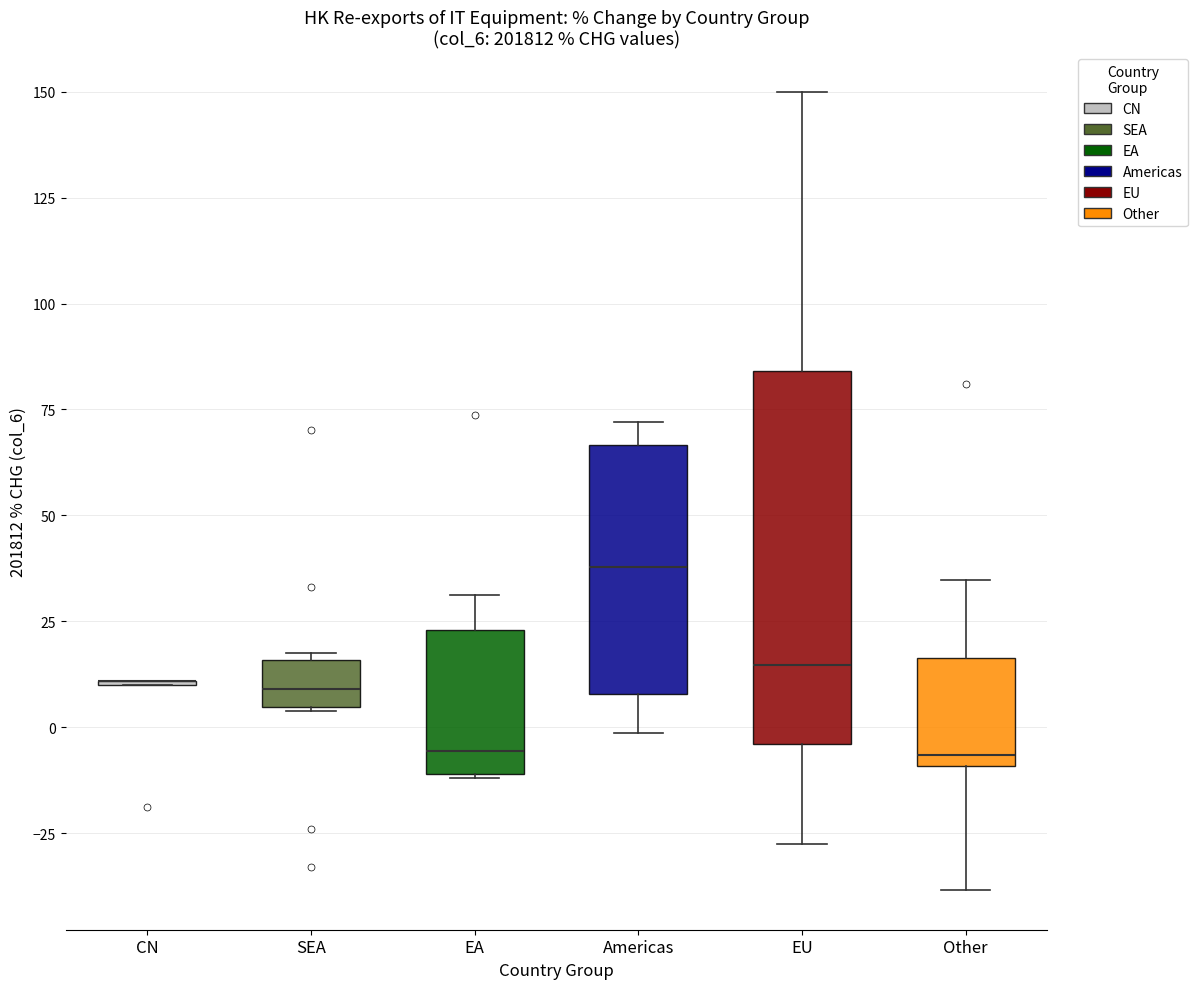

Reading left to right, transcribe this box plot: for each box, give where its median line is, the range the box spans, and where its two whiskers end, as read against the y-axis. The values are not printed on the chart, so give them approximately, as read against the axis.

CN: box collapsed to a line at 10, whiskers 10 to 10
SEA: median 10, box 5 to 15, whiskers 5 to 20
EA: median -5, box -10 to 25, whiskers -10 to 30
Americas: median 40, box 10 to 65, whiskers 0 to 70
EU: median 15, box -5 to 85, whiskers -30 to 150
Other: median -5, box -10 to 15, whiskers -40 to 35